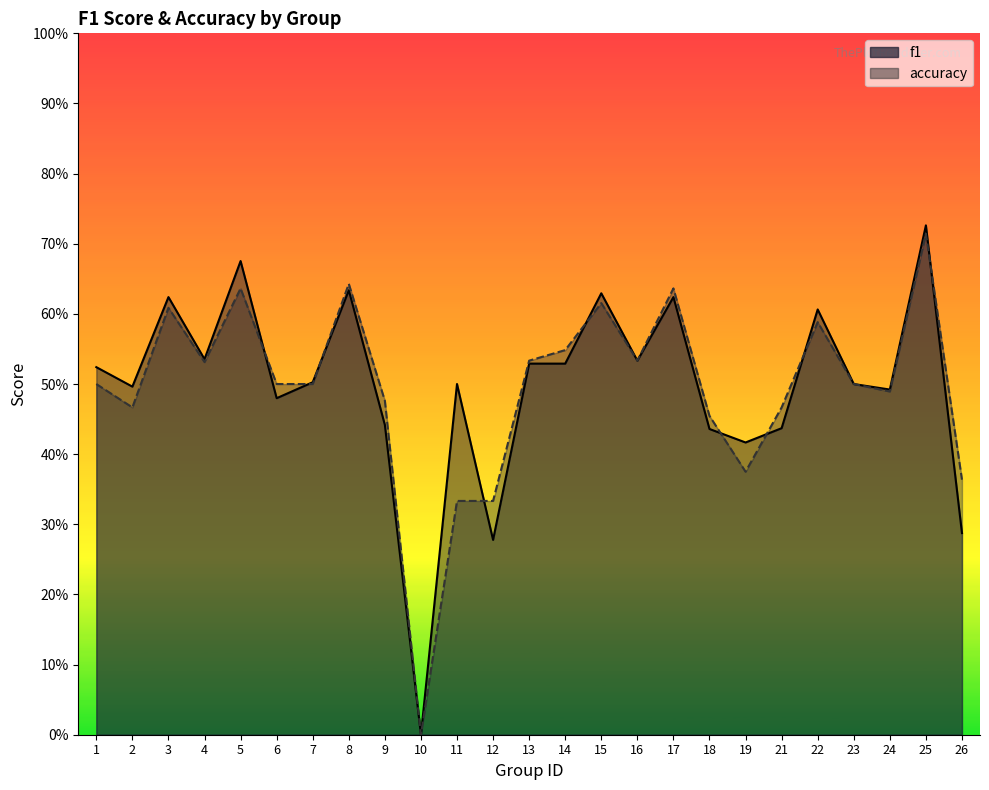

Is the value of accuracy at 21 greater than the value of f1 at 26?

Yes